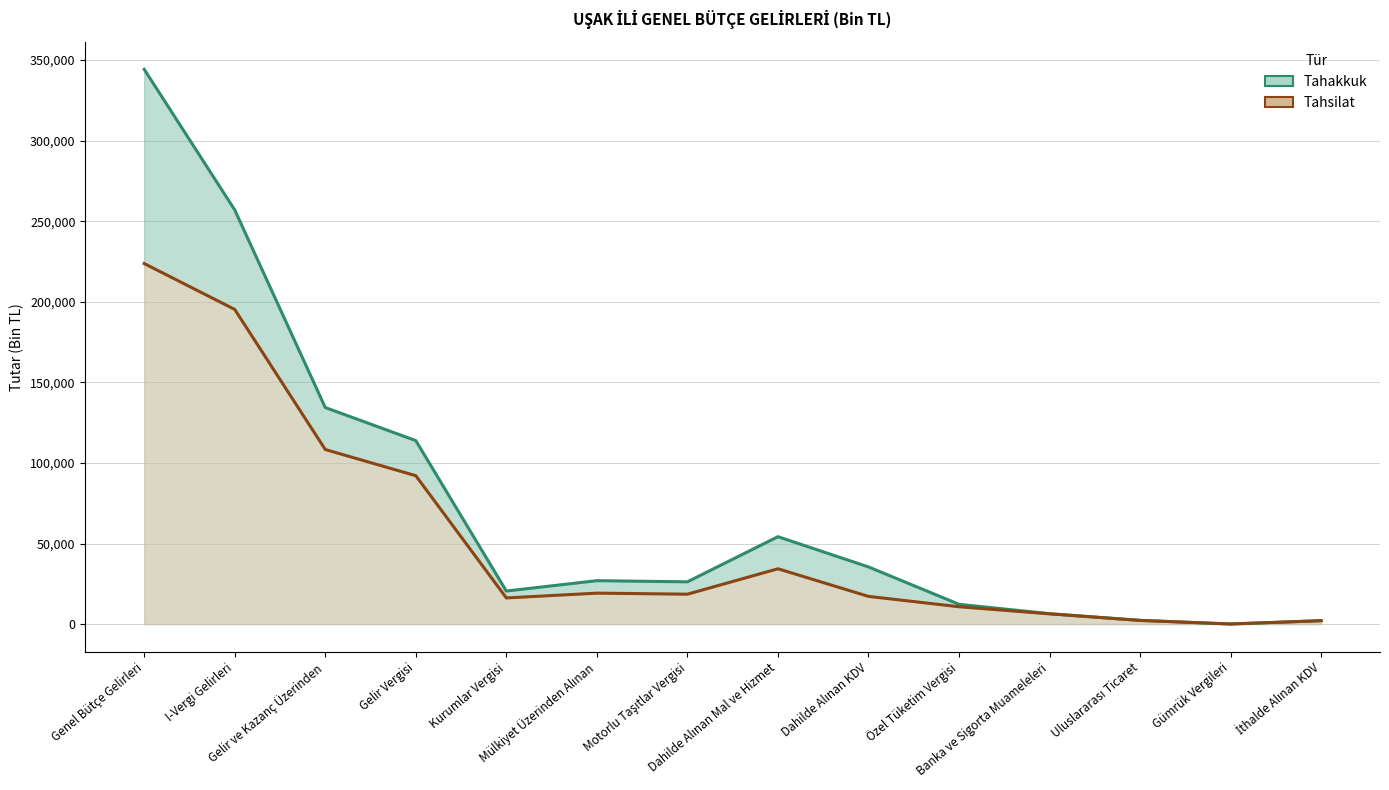

True or false: Tahakkuk and Tahsilat intersect in this chart.

False